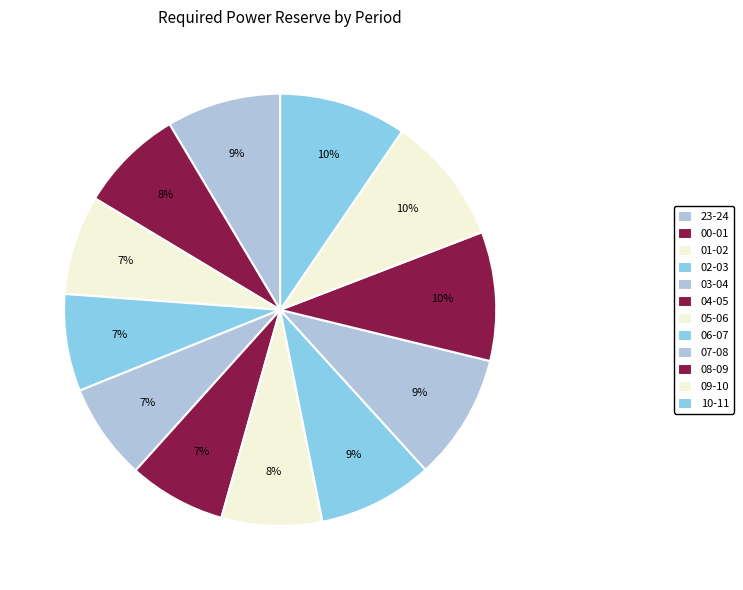

To the nearest percent, what is the difference between the largest and smallest slice percentages?

2%